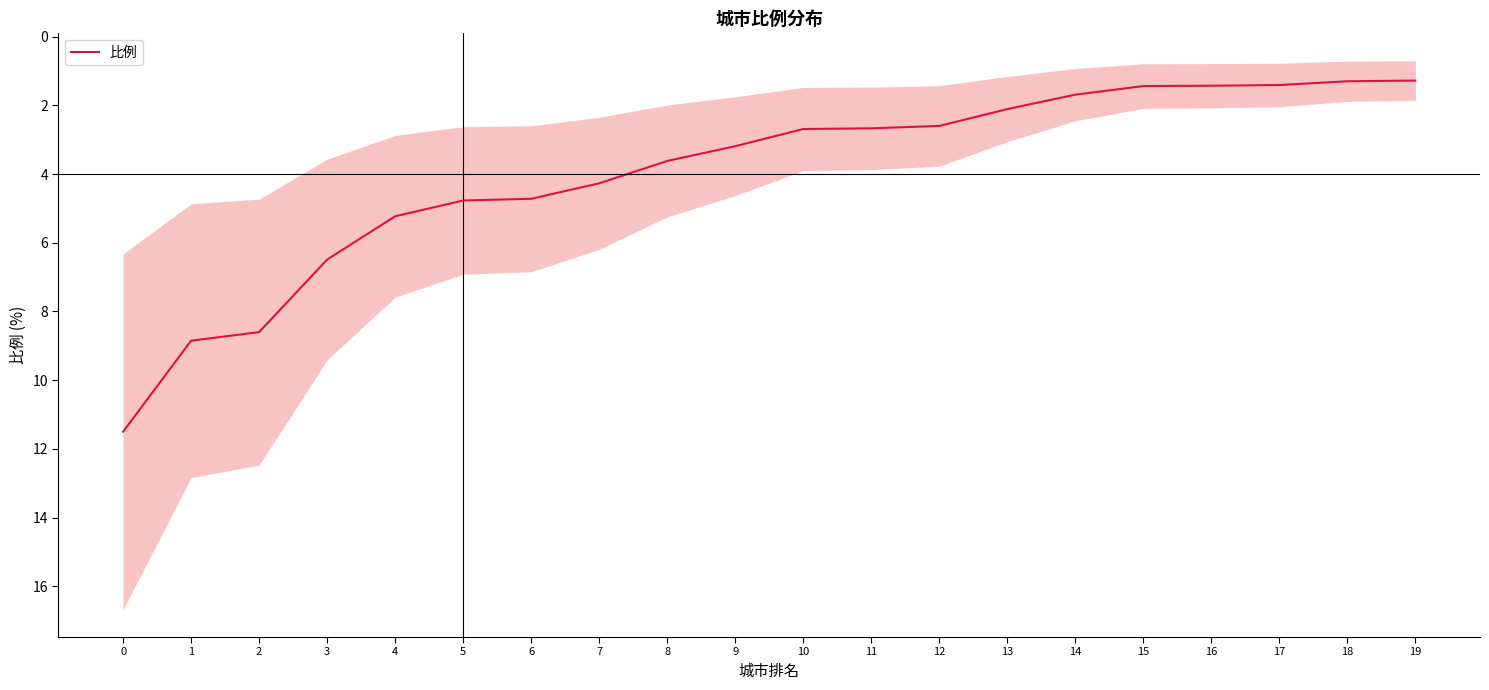

Reading right to left, transcribe all the data shown in this chart.

19=1.3	18=1.3	17=1.4	16=1.4	15=1.4	14=1.7	13=2.1	12=2.6	11=2.7	10=2.7	9=3.2	8=3.6	7=4.3	6=4.7	5=4.8	4=5.2	3=6.5	2=8.6	1=8.8	0=11.5